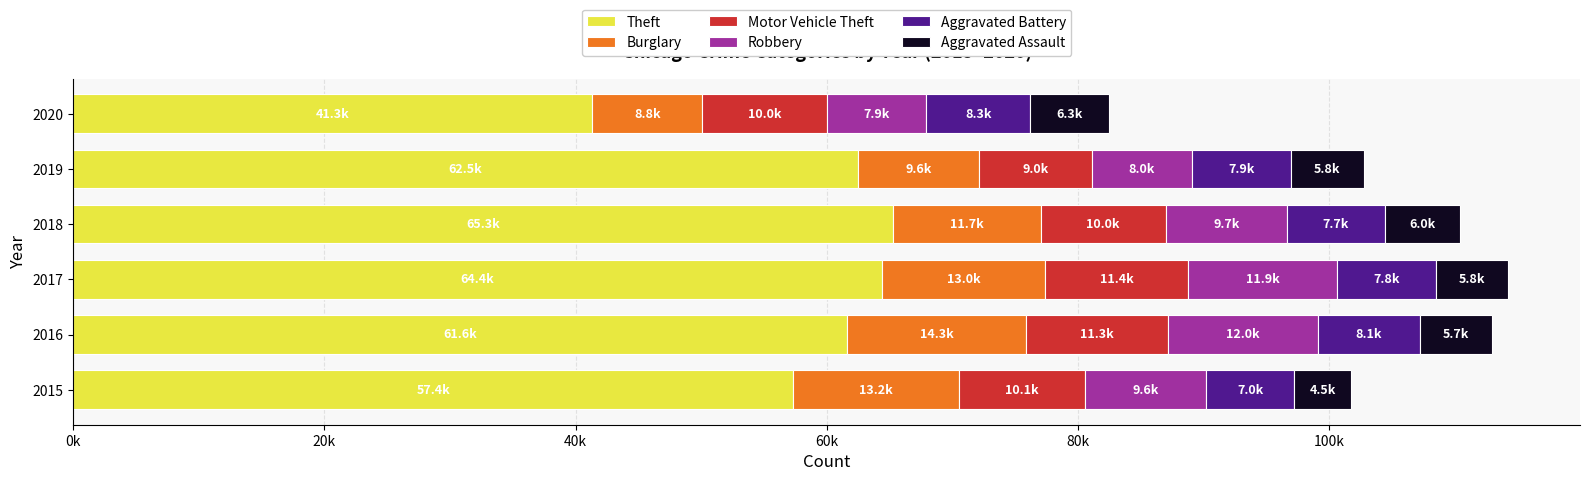

What are all the series names shown in the legend?

Theft, Burglary, Motor Vehicle Theft, Robbery, Aggravated Battery, Aggravated Assault